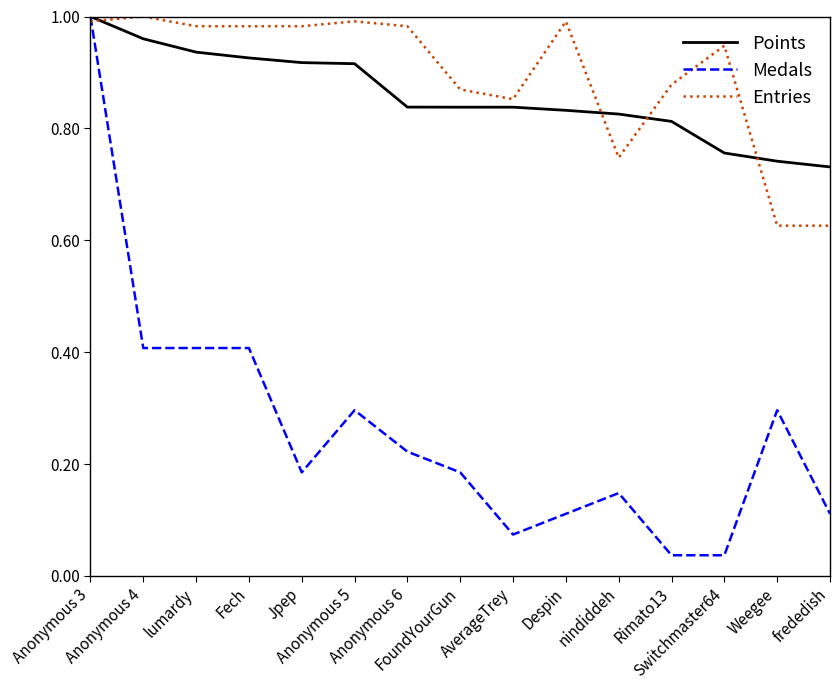

What are all the series names shown in the legend?

Points, Medals, Entries